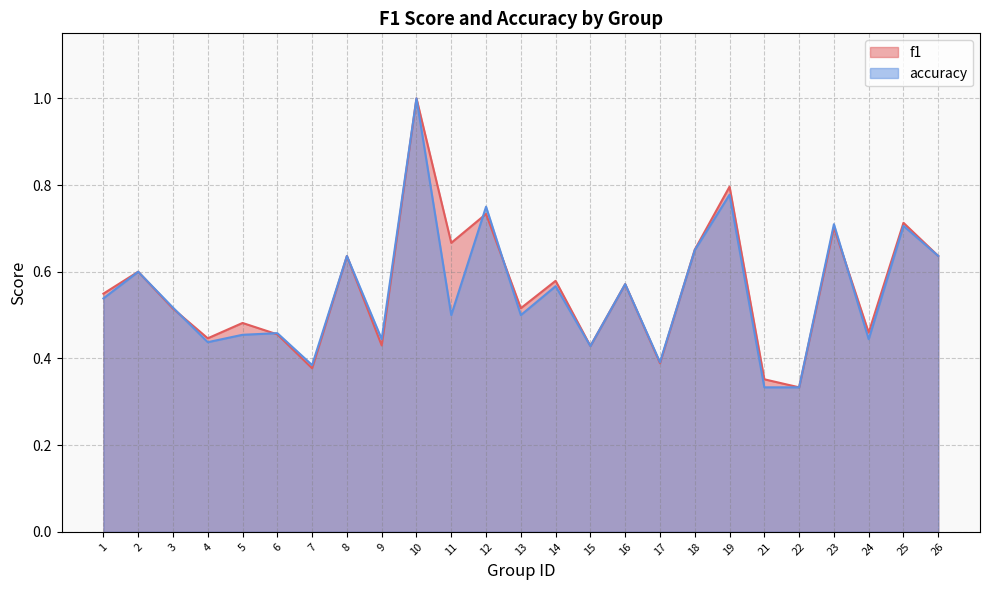

Is it true that f1 equals 1.0 at 23?

False